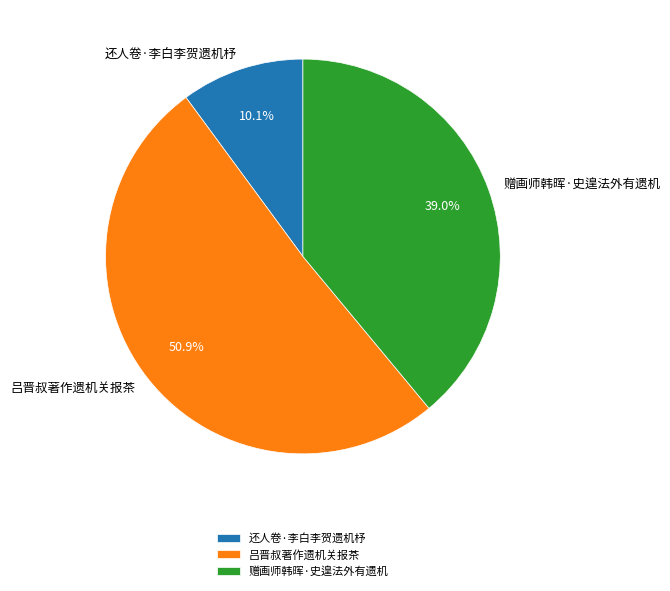

To the nearest percent, what percentage of the pie is 吕晋叔著作遗机关报茶?

51%